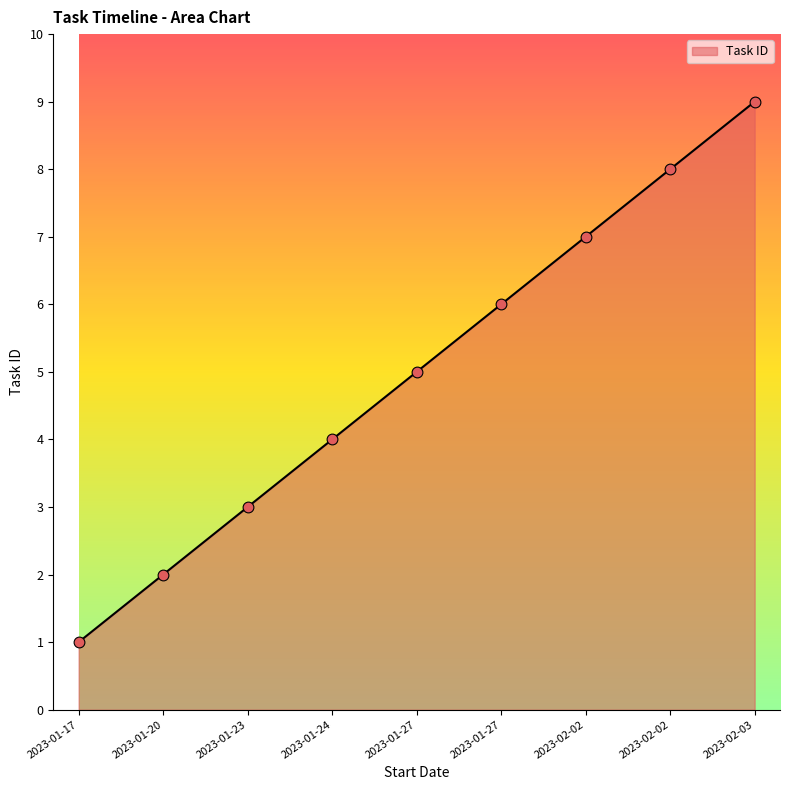

Between 2023-01-27 and 2023-01-27, which is larger?

2023-01-27